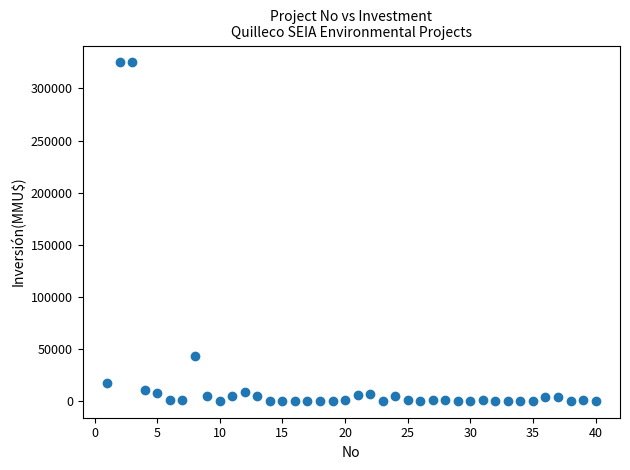

What is the range of Y values (max minus min)?

325000